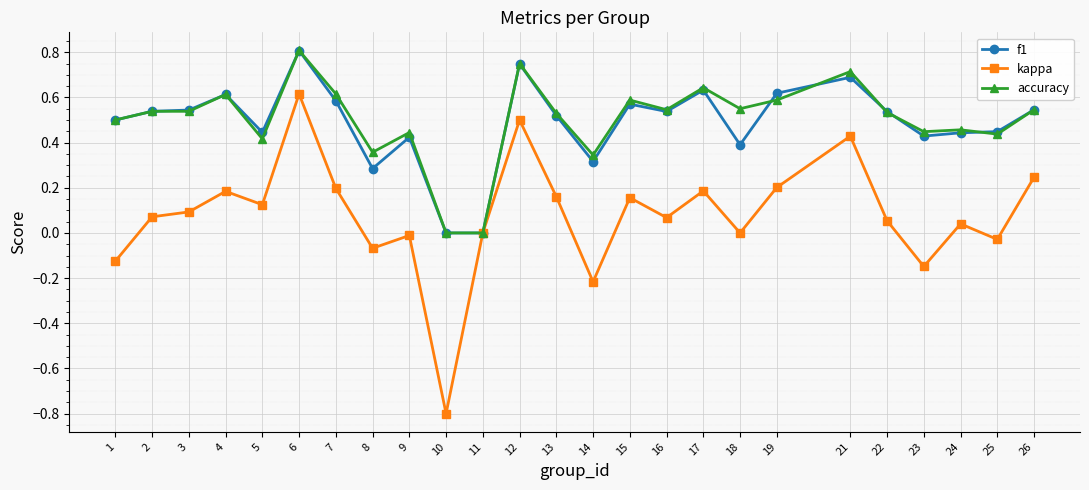

The kappa series shows 0.0 at 16. True or false?

False